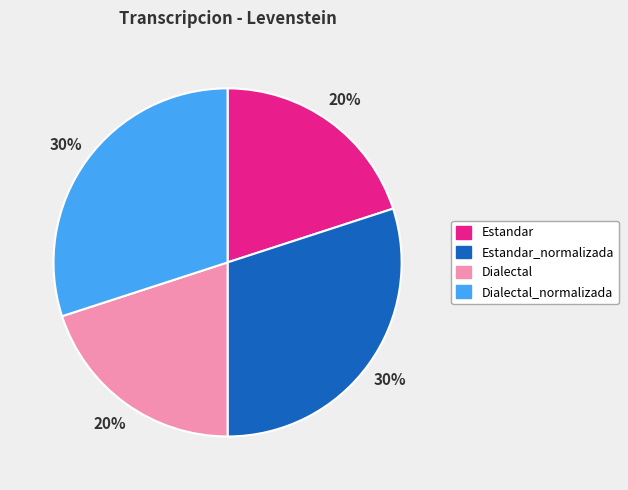

To the nearest percent, what percentage of the pie is Estandar_normalizada?

30%